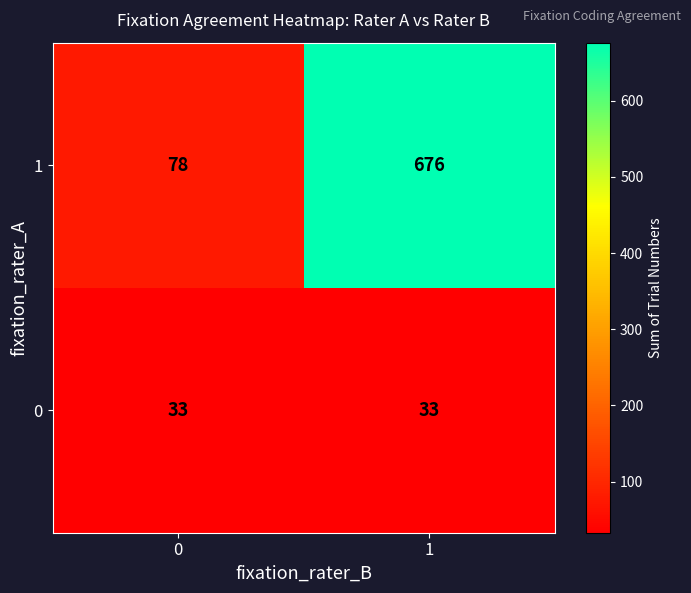

Reading left to right, what are all the values shown in this chart?

1: 0=78	1=676
0: 0=33	1=33